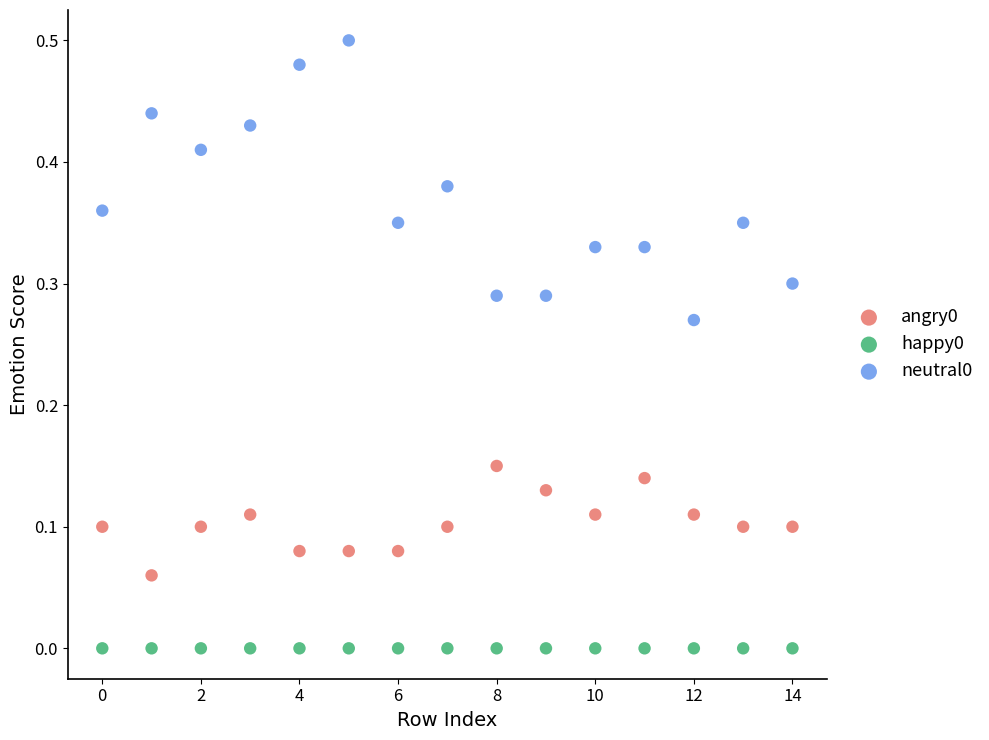

Which series reaches the minimum Y coordinate?

happy0